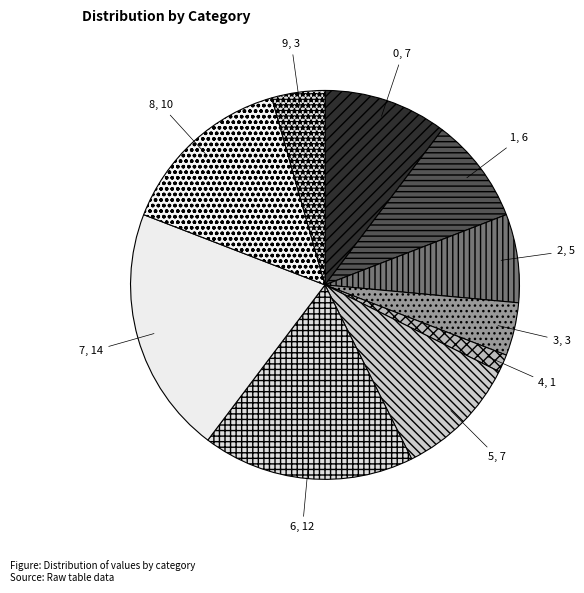

Approximately how many times larger is the value at 9 compared to 2?

0.6